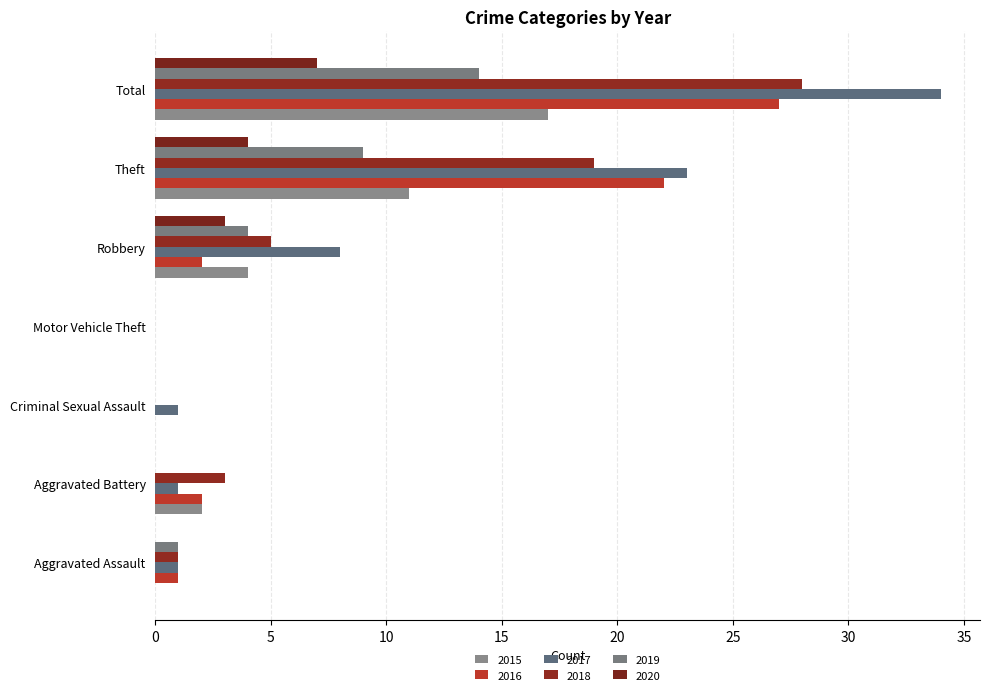

Where is 2020 nearest to the value 3?

Robbery